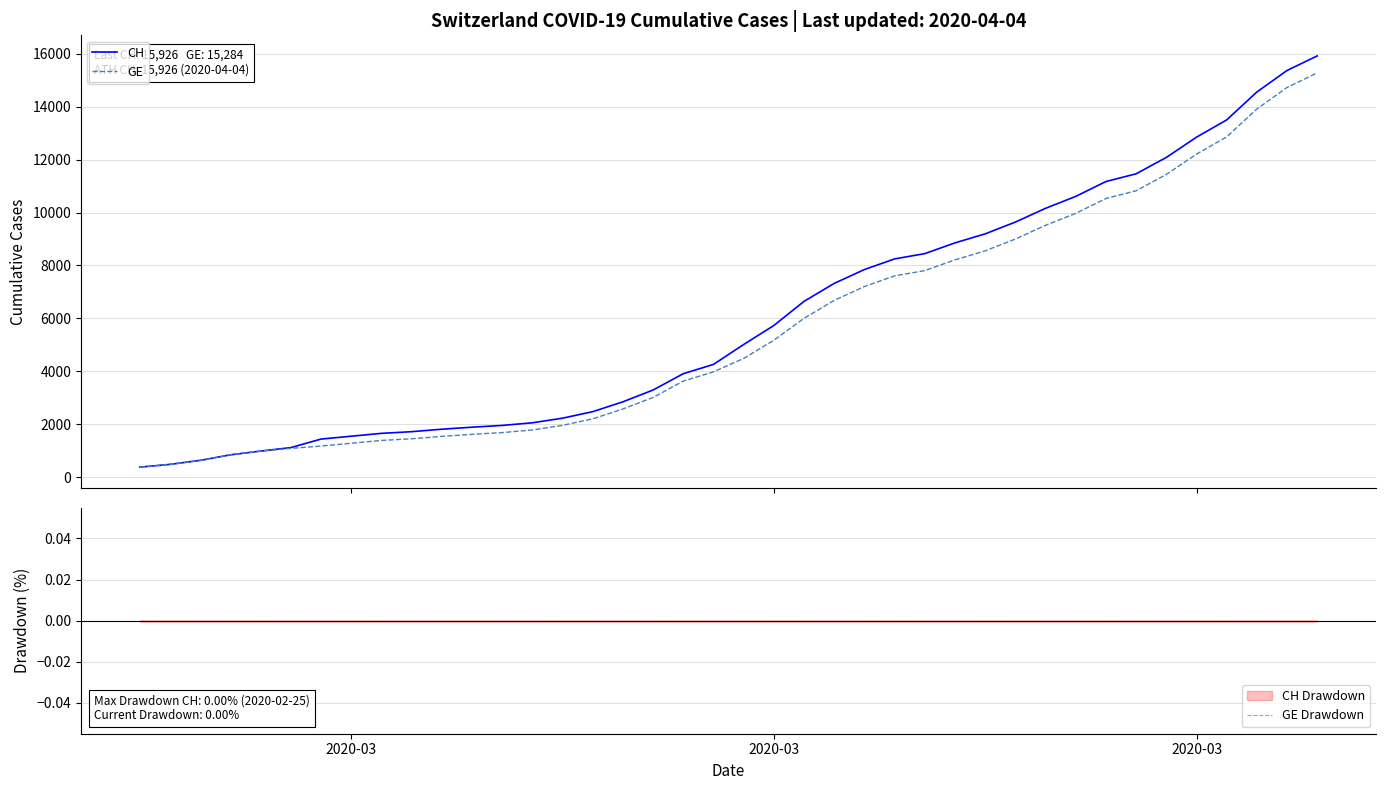

What is the minimum value for GE?

375